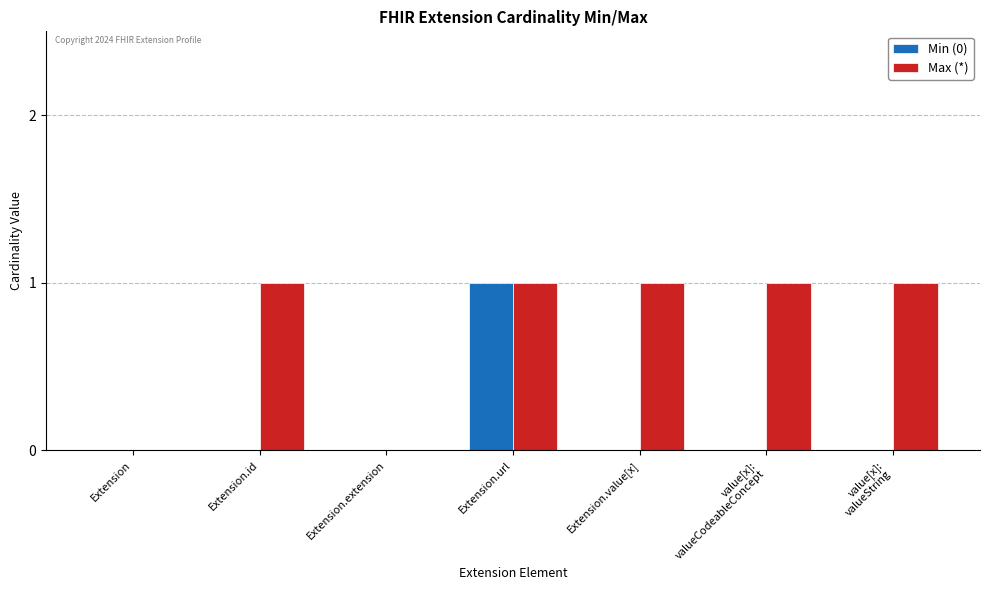

Reading right to left, list all the values displayed in this chart.

Min (0): value[x]:
valueString=0	value[x]:
valueCodeableConcept=0	Extension.value[x]=0	Extension.url=1	Extension.extension=0	Extension.id=0	Extension=0
Max (*): value[x]:
valueString=1	value[x]:
valueCodeableConcept=1	Extension.value[x]=1	Extension.url=1	Extension.extension=0	Extension.id=1	Extension=0